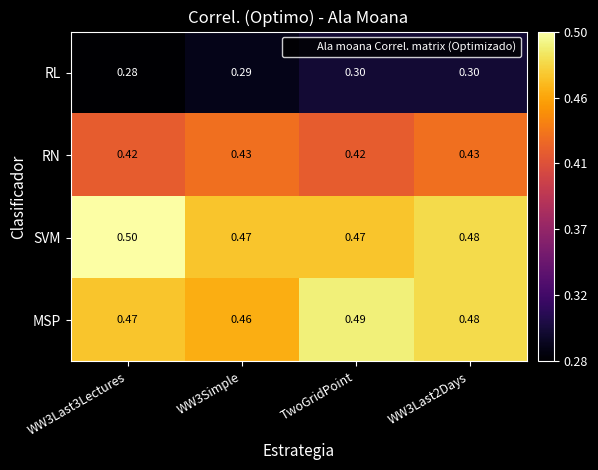

At WW3Last3Lectures, list the series in order from smallest to largest.

RL, RN, MSP, SVM